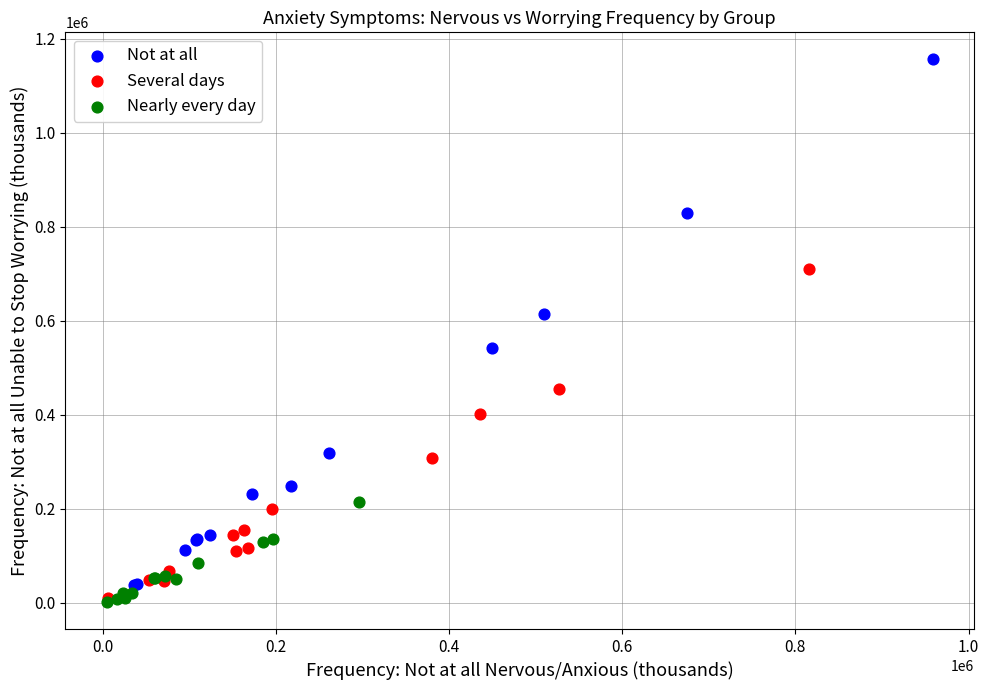

Which series has the largest Y range (max minus min)?

Not at all